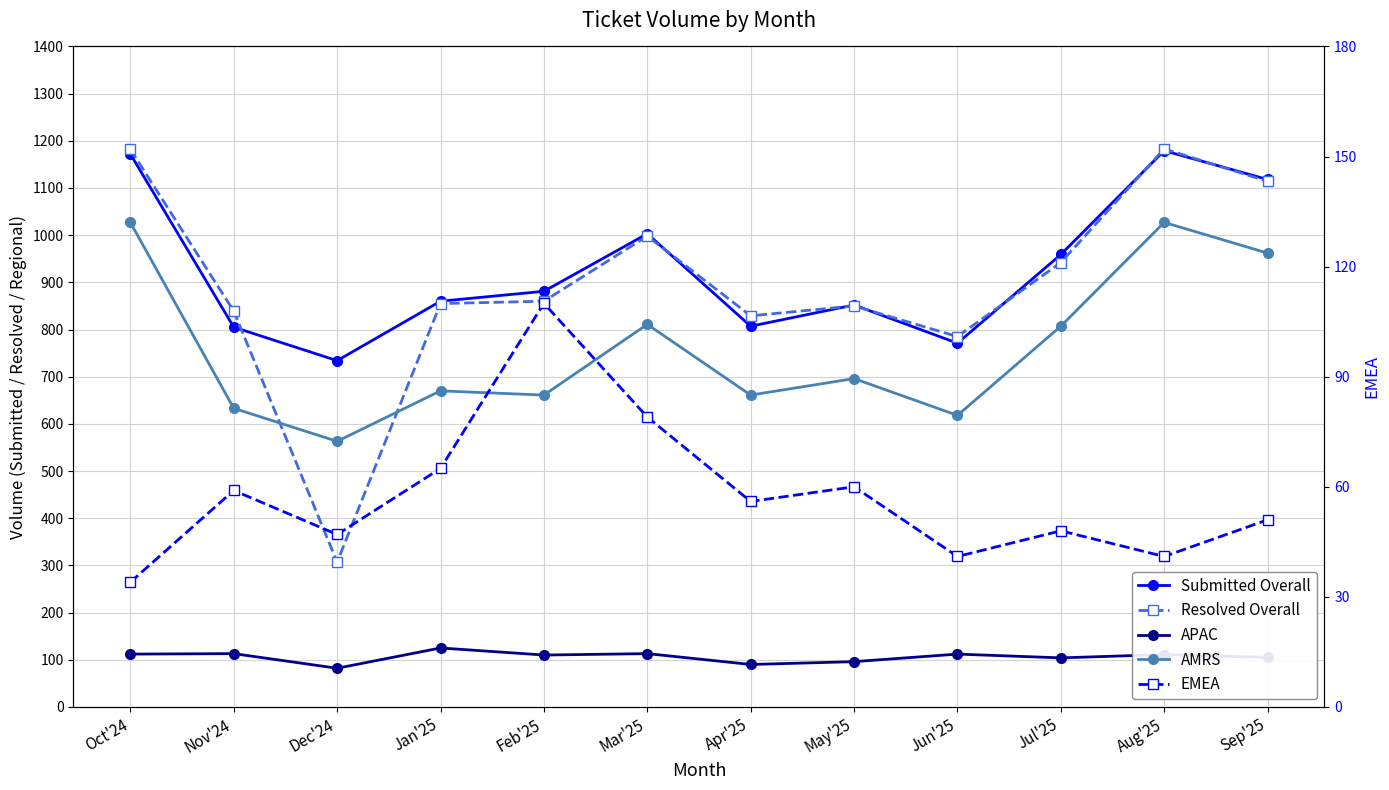

Reading left to right, transcribe all the data shown in this chart.

Submitted Overall: Oct'24=1172	Nov'24=805	Dec'24=734	Jan'25=860	Feb'25=881	Mar'25=1003	Apr'25=807	May'25=852	Jun'25=771	Jul'25=959	Aug'25=1179	Sep'25=1118
Resolved Overall: Oct'24=1182	Nov'24=839	Dec'24=307	Jan'25=855	Feb'25=860	Mar'25=998	Apr'25=829	May'25=850	Jun'25=785	Jul'25=942	Aug'25=1183	Sep'25=1114
APAC: Oct'24=112	Nov'24=113	Dec'24=82	Jan'25=125	Feb'25=110	Mar'25=113	Apr'25=90	May'25=96	Jun'25=112	Jul'25=104	Aug'25=111	Sep'25=105
AMRS: Oct'24=1027	Nov'24=633	Dec'24=563	Jan'25=670	Feb'25=661	Mar'25=811	Apr'25=661	May'25=696	Jun'25=618	Jul'25=807	Aug'25=1027	Sep'25=962
EMEA: Oct'24=34	Nov'24=59	Dec'24=47	Jan'25=65	Feb'25=110	Mar'25=79	Apr'25=56	May'25=60	Jun'25=41	Jul'25=48	Aug'25=41	Sep'25=51